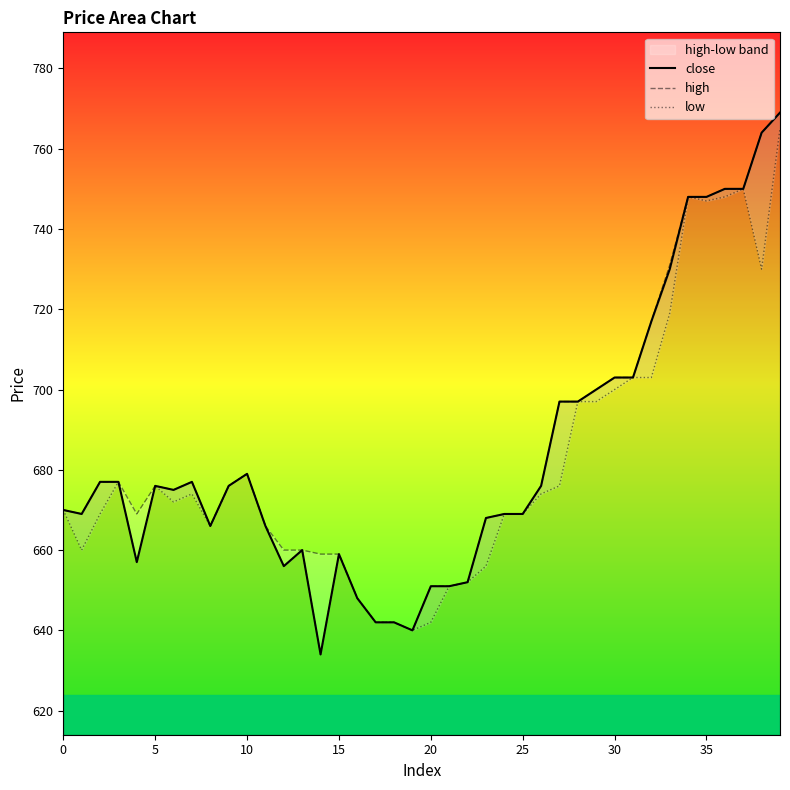

True or false: high and close intersect in this chart.

False